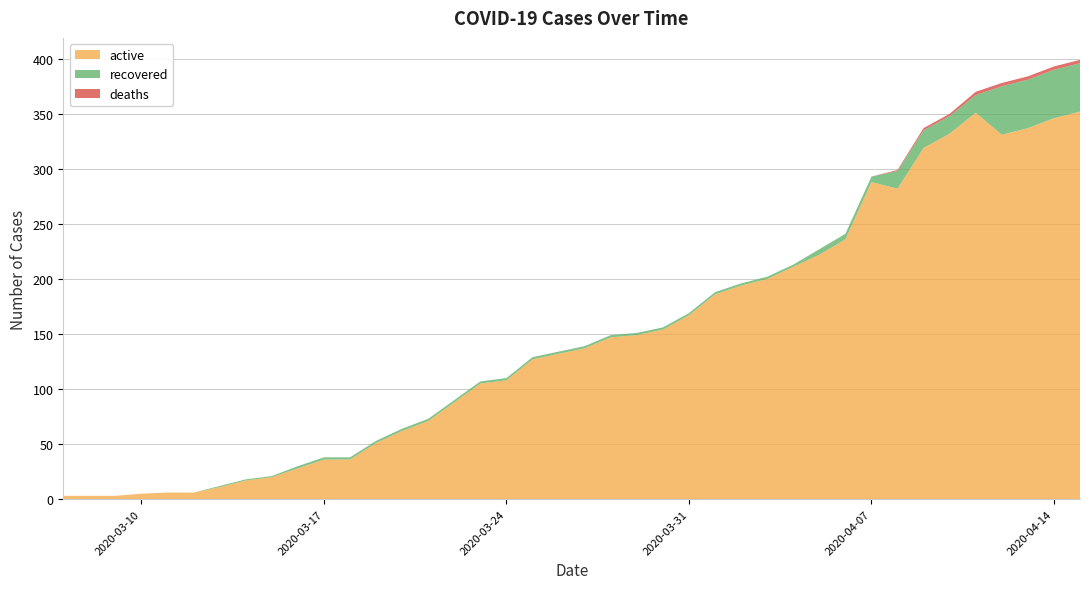

At which category is the sum across all series the highest?

2020-04-15